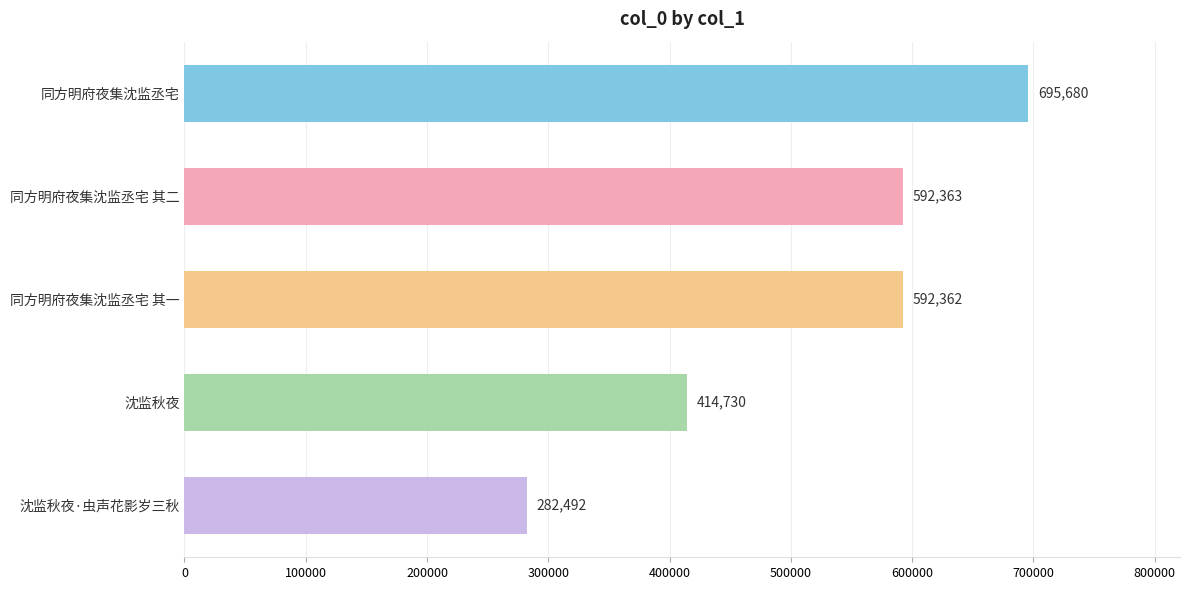

Reading top to bottom, what are all the values shown in this chart?

同方明府夜集沈监丞宅=695680	同方明府夜集沈监丞宅 其二=592363	同方明府夜集沈监丞宅 其一=592362	沈监秋夜=414730	沈监秋夜·虫声花影岁三秋=282492